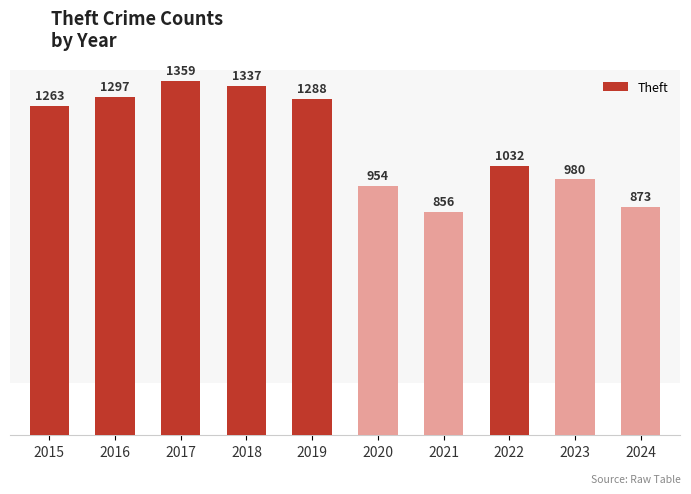

Reading left to right, list all the values displayed in this chart.

1263	1297	1359	1337	1288	954	856	1032	980	873